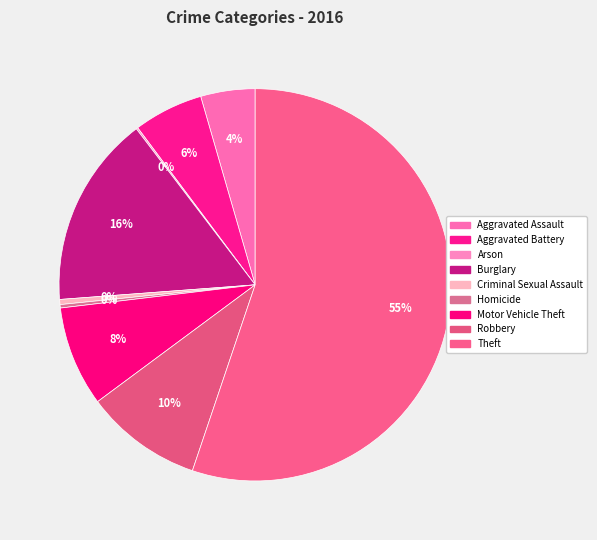

True or false: Motor Vehicle Theft accounts for 8% of the total.

True